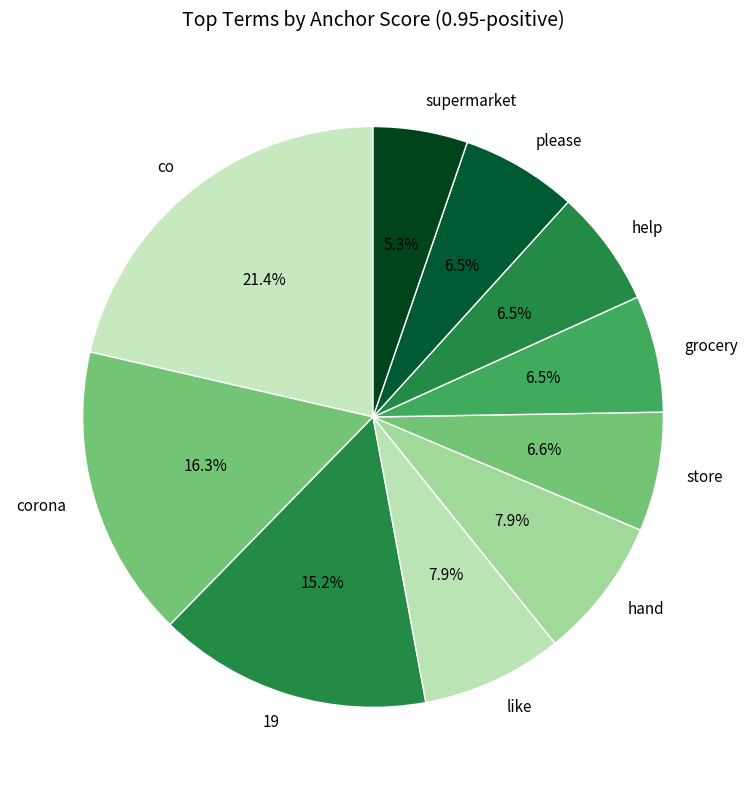

How many segments does this pie chart have?

10